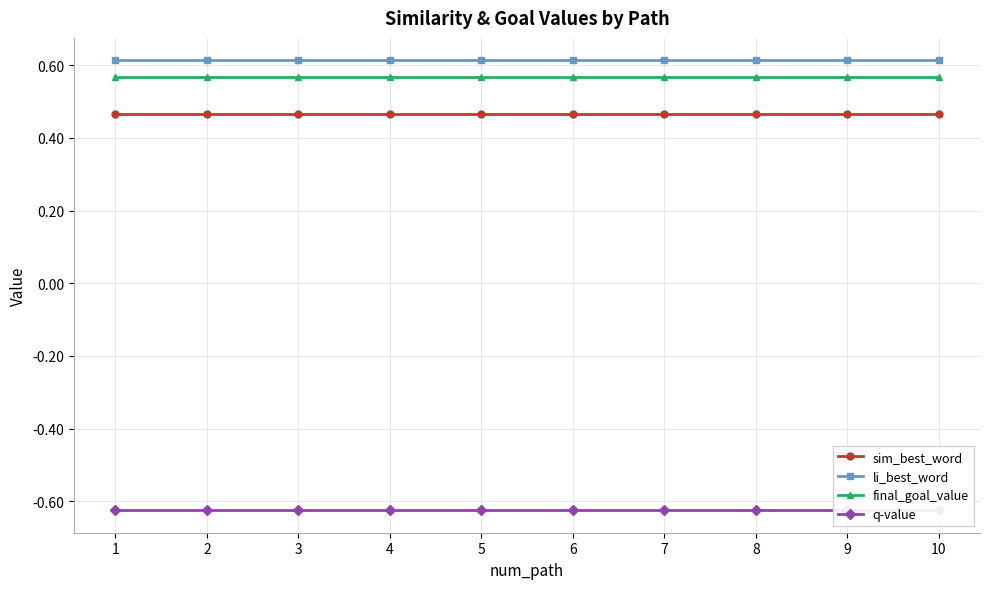

True or false: q-value and final_goal_value cross at least once.

False